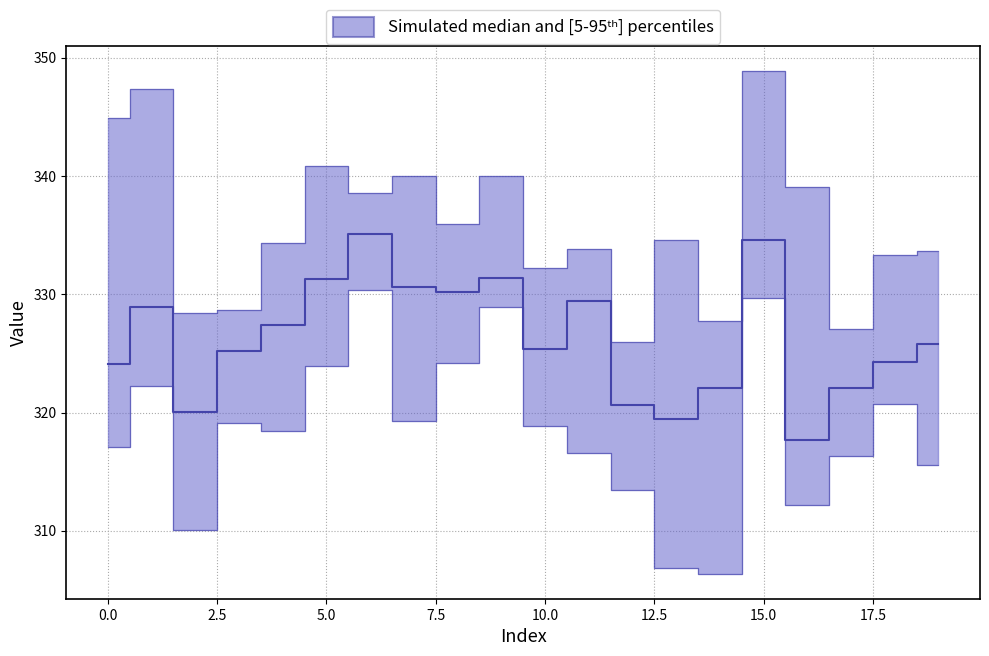

Which category has the lowest value across all series?

14